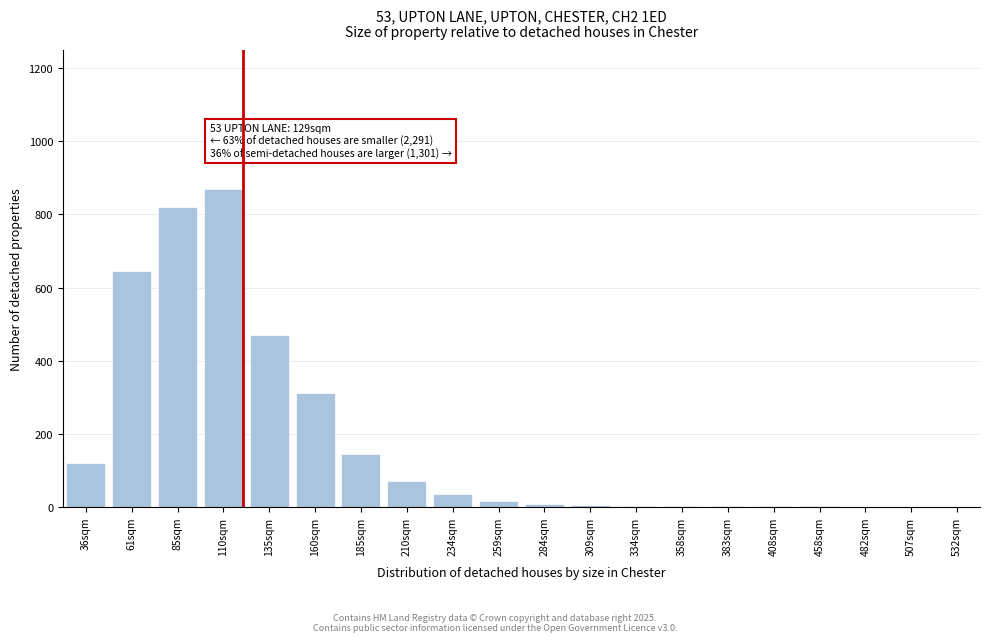

At which category does the chart reach its peak across all series?

110sqm